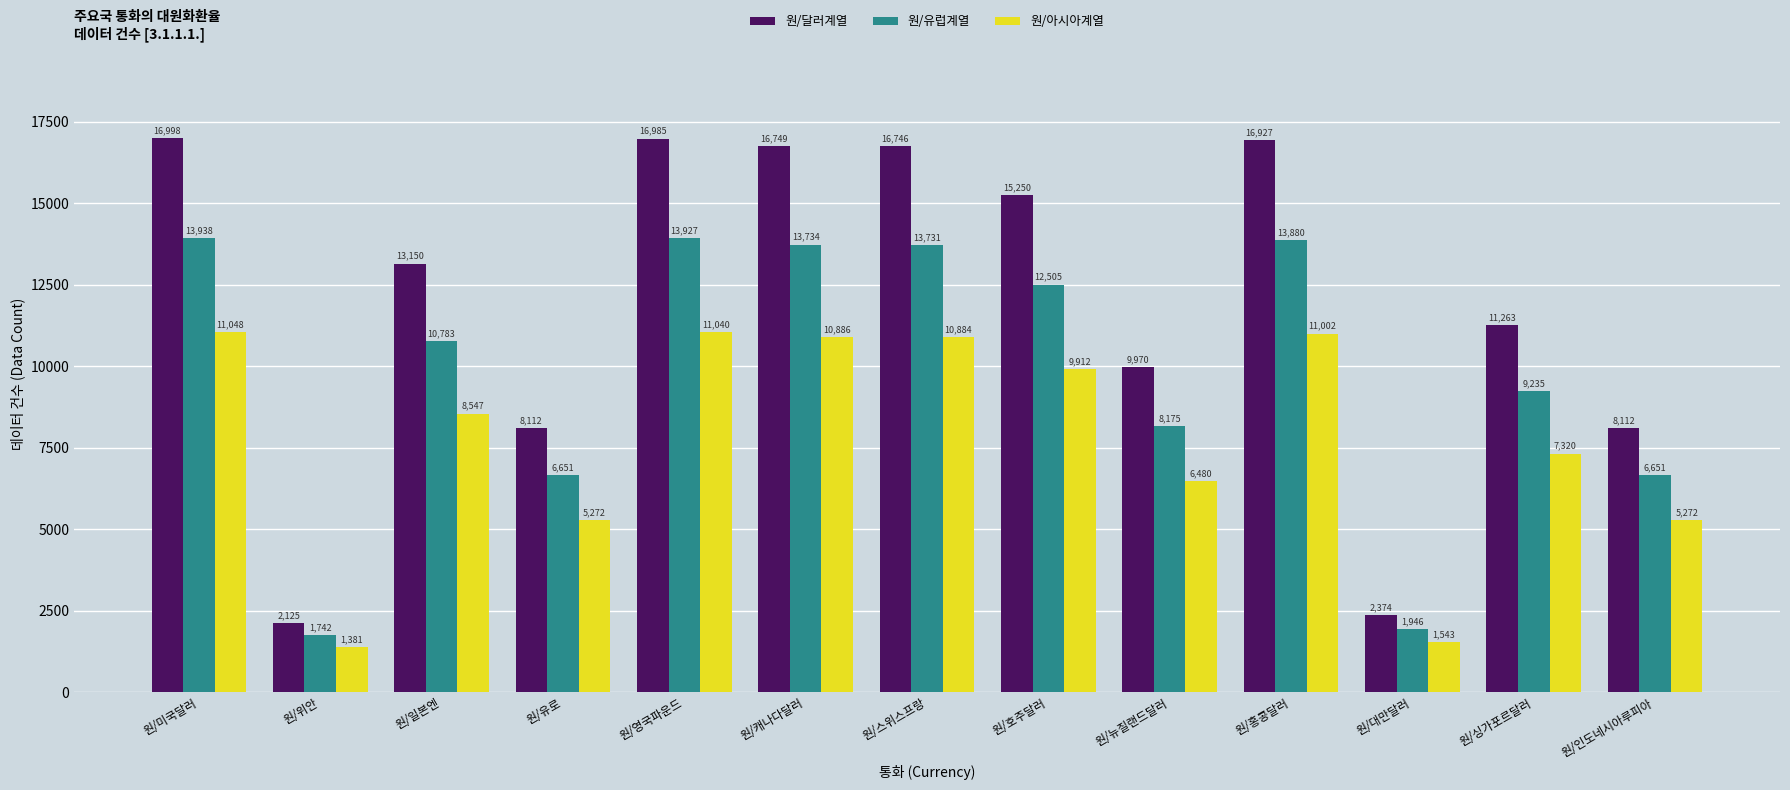

Rank the series at 원/호주달러 from highest to lowest value.

원/달러계열, 원/유럽계열, 원/아시아계열